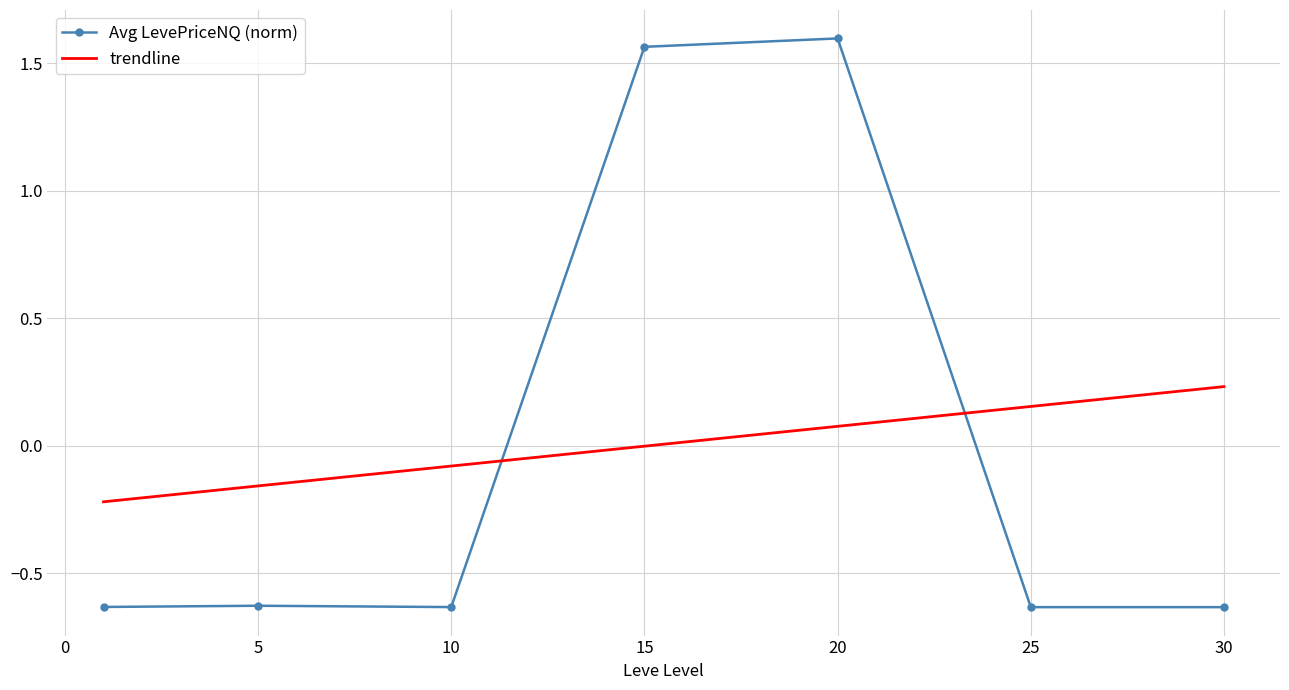

List the series in order of their peak value, lowest first.

trendline, Avg LevePriceNQ (norm)